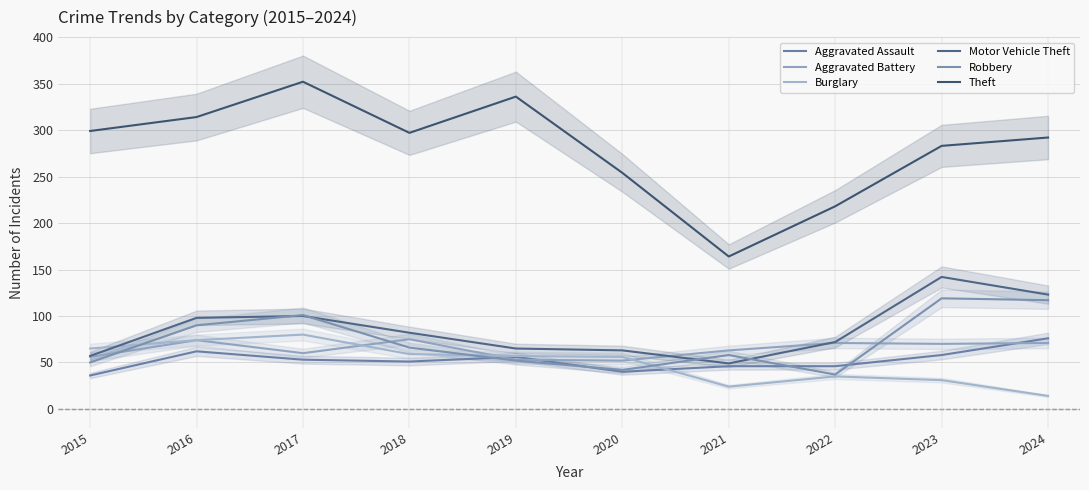

What is the difference between the highest and lowest values at 2020?

214